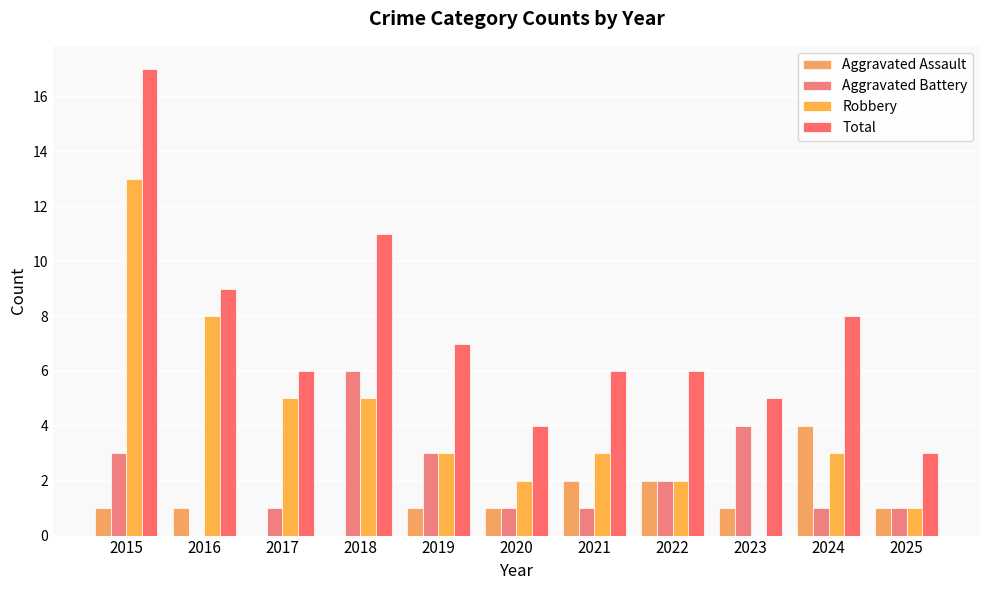

Is it true that Aggravated Battery equals 2 at 2022?

True